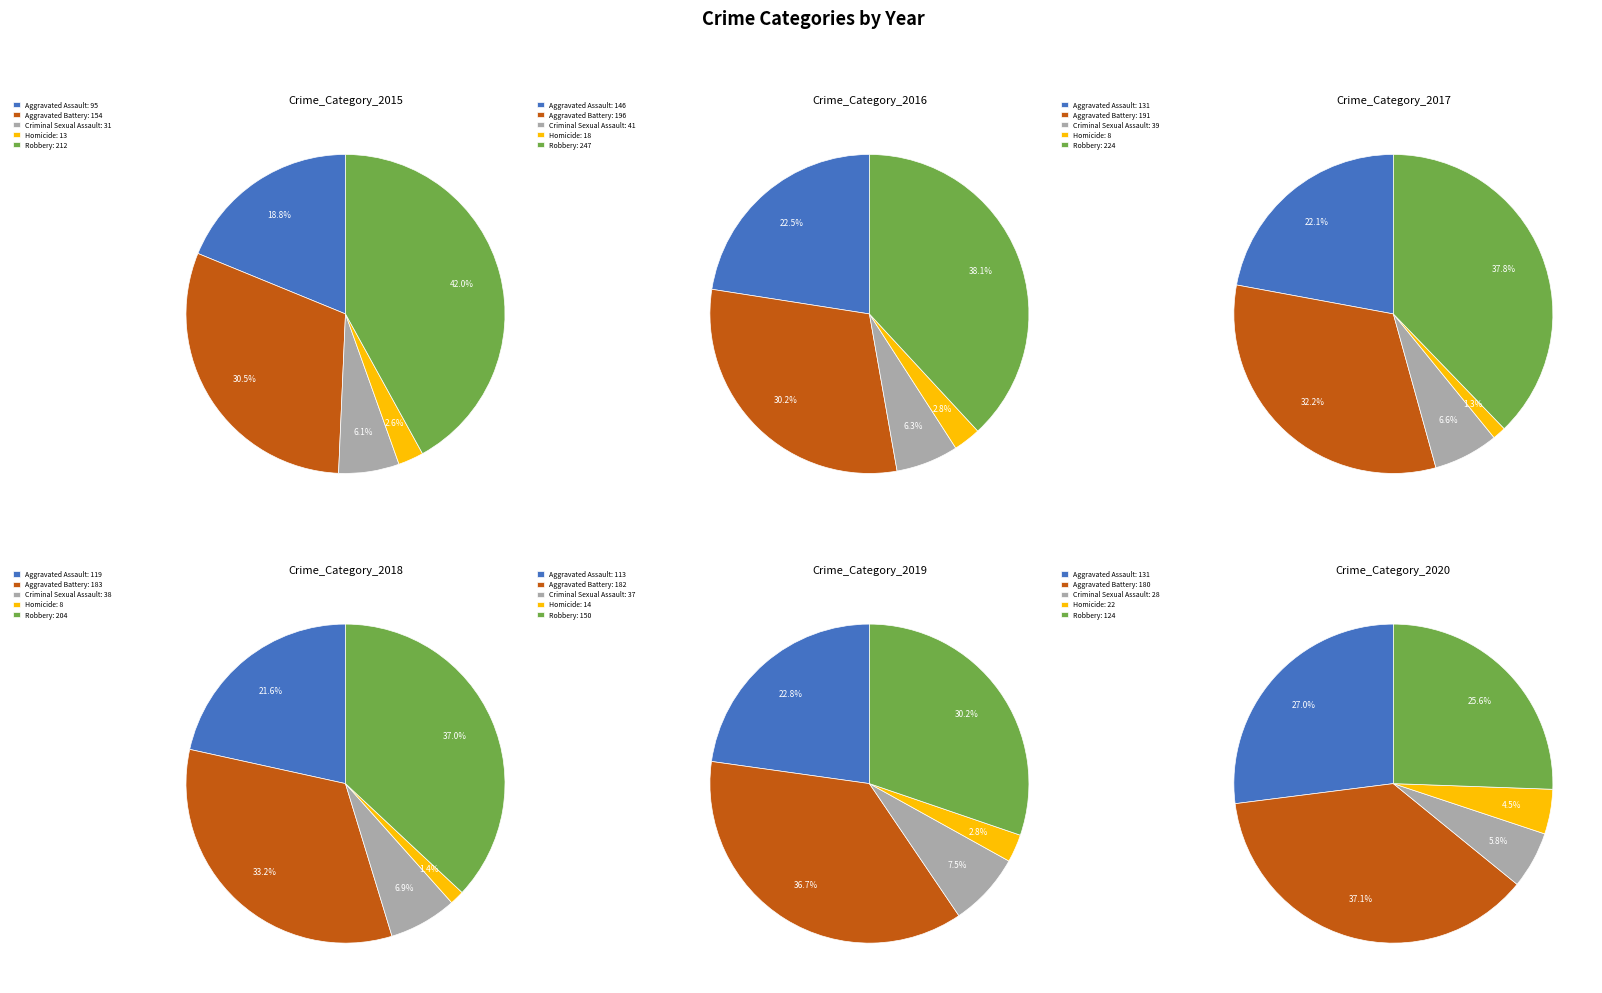

To the nearest percent, what percentage of the pie is Aggravated Battery?

30%